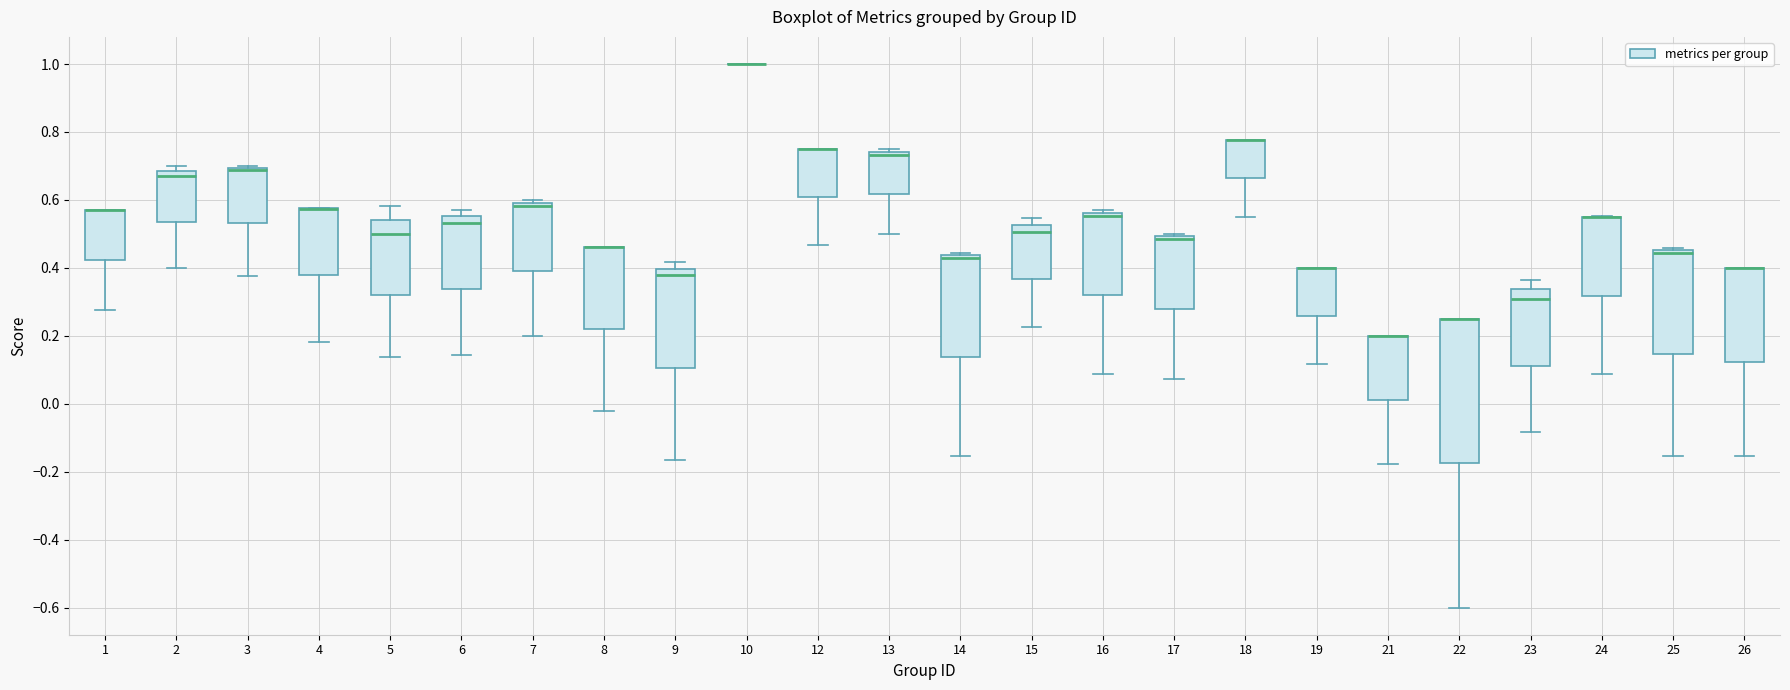

Which box is the tallest, from its lower edge to its upper edge?

22